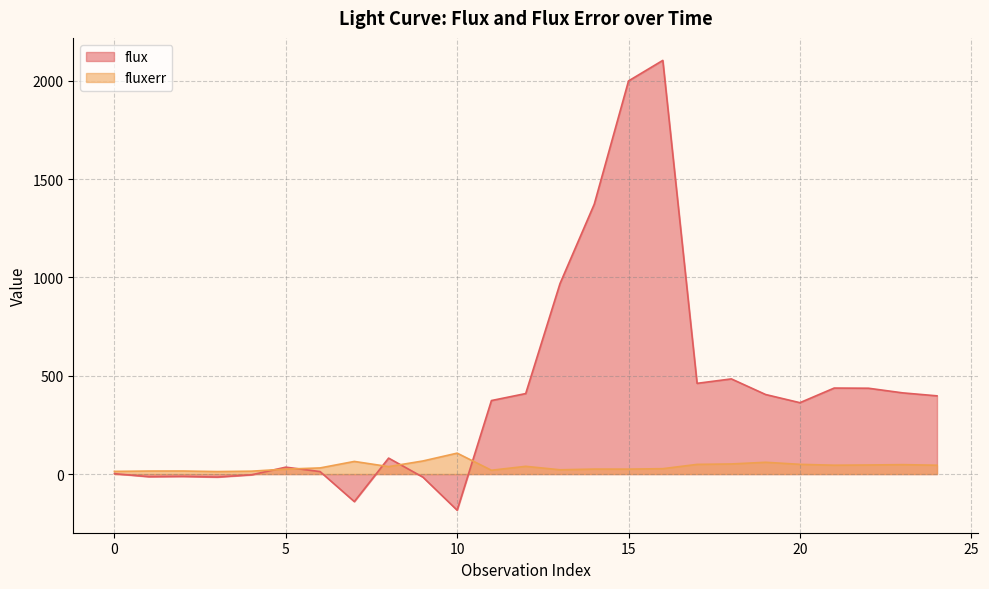

After their last crossing, which series has the higher values: flux or fluxerr?

flux